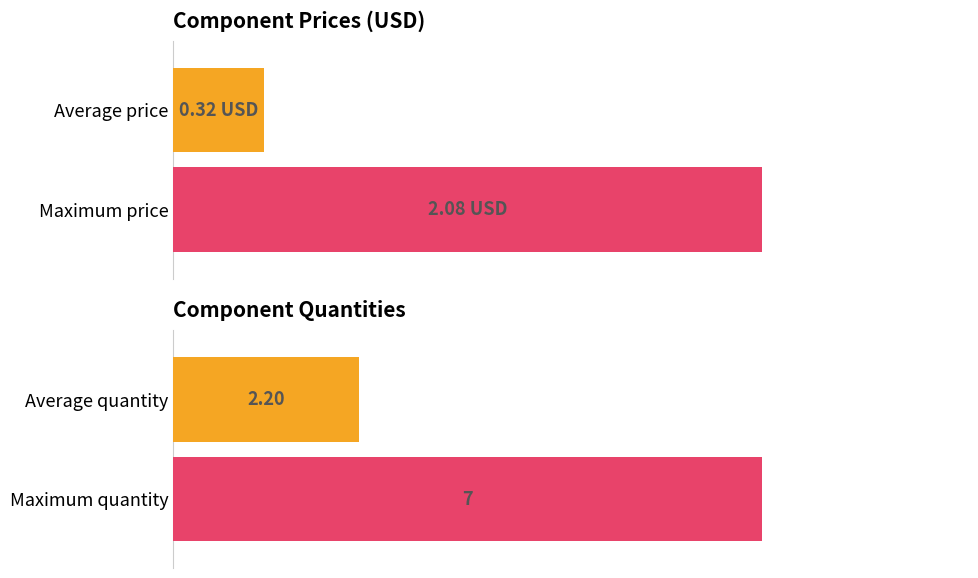

The value at C1/C10/C17 is 0.2. True or false?

False